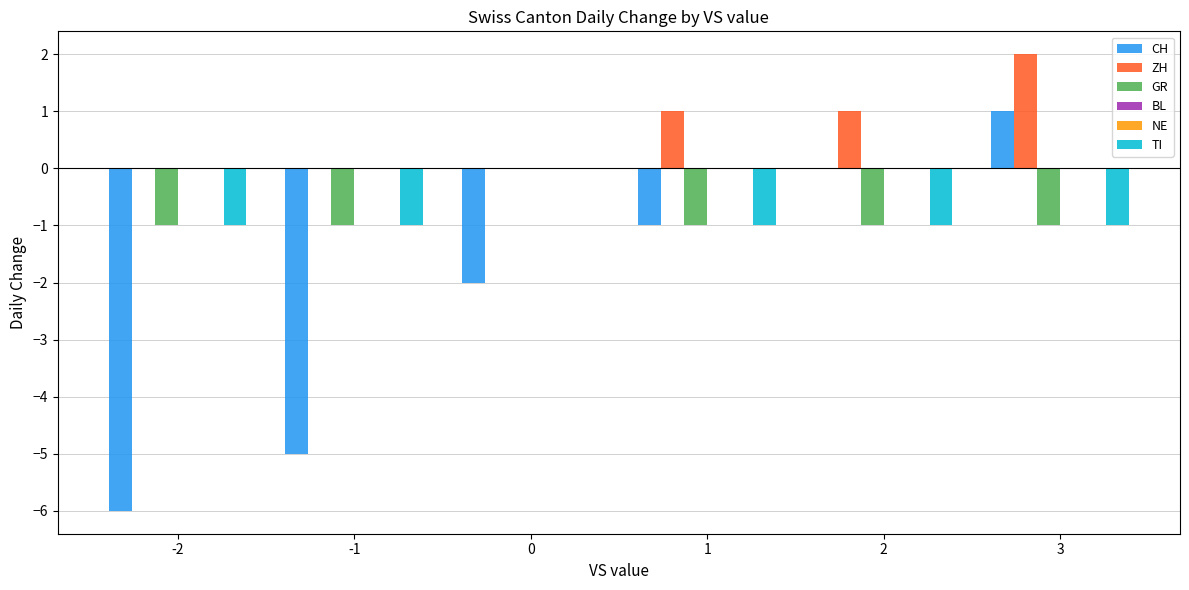

What is the difference between the maximum and minimum values in the CH series?

7